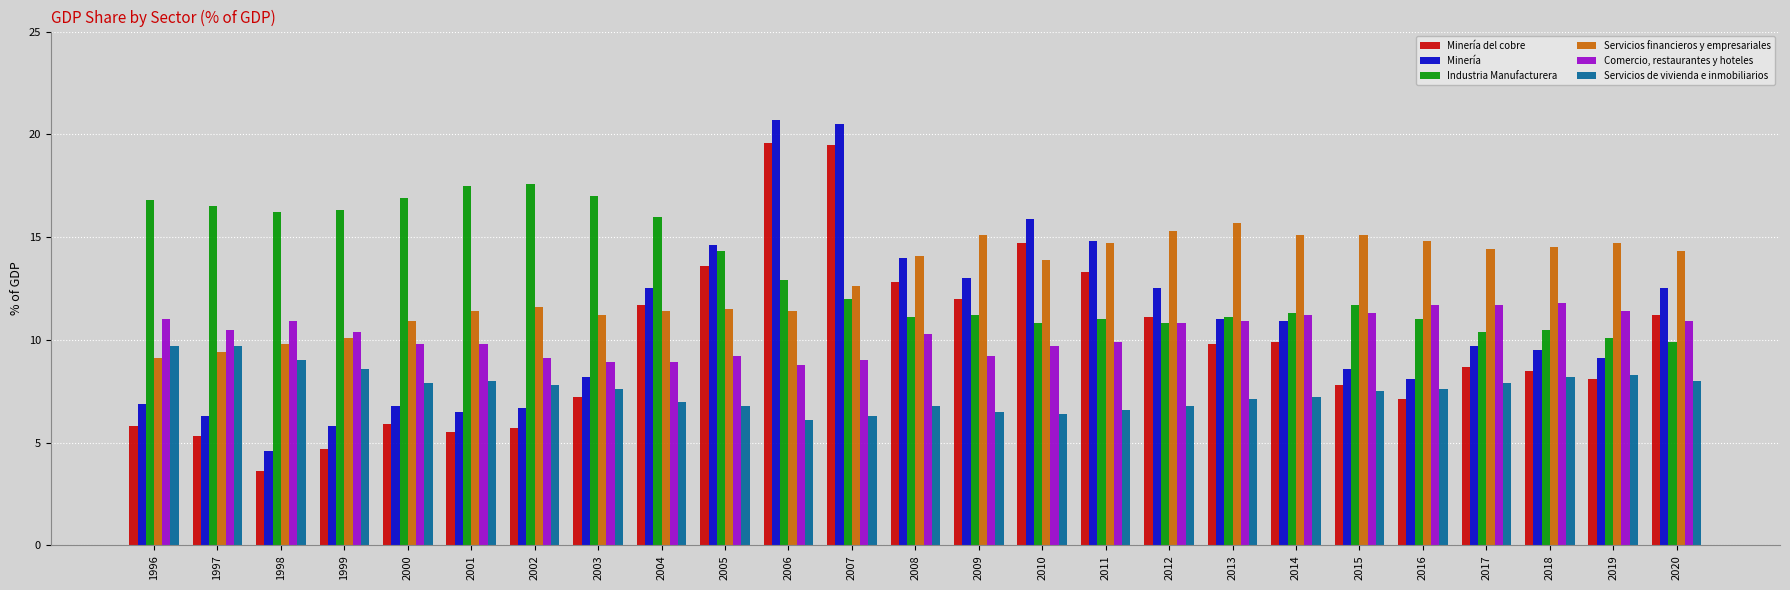

How many bars are there in each group?

6